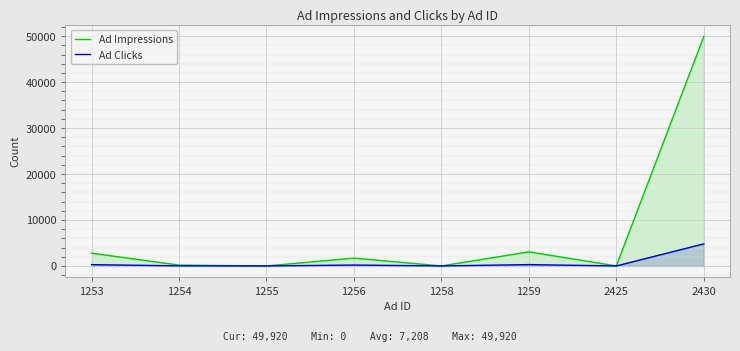

True or false: Ad Impressions and Ad Clicks cross at least once.

False